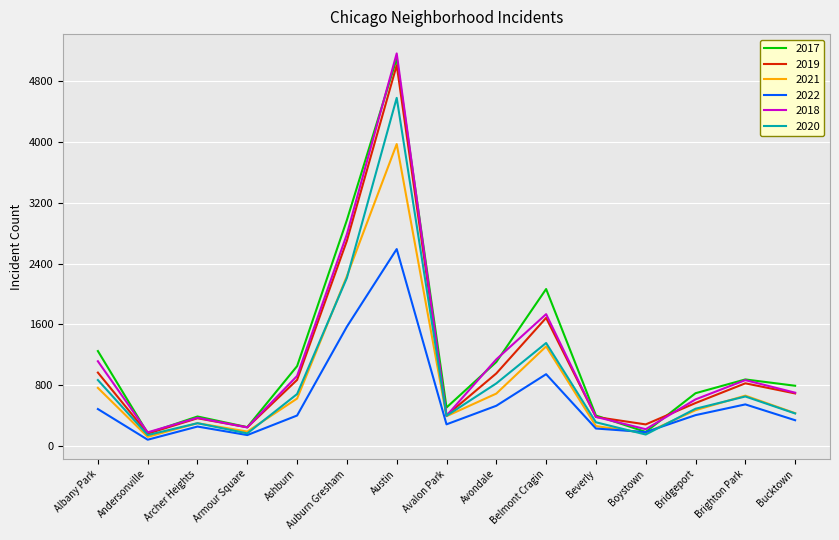

How many distinct data groups are displayed?

6